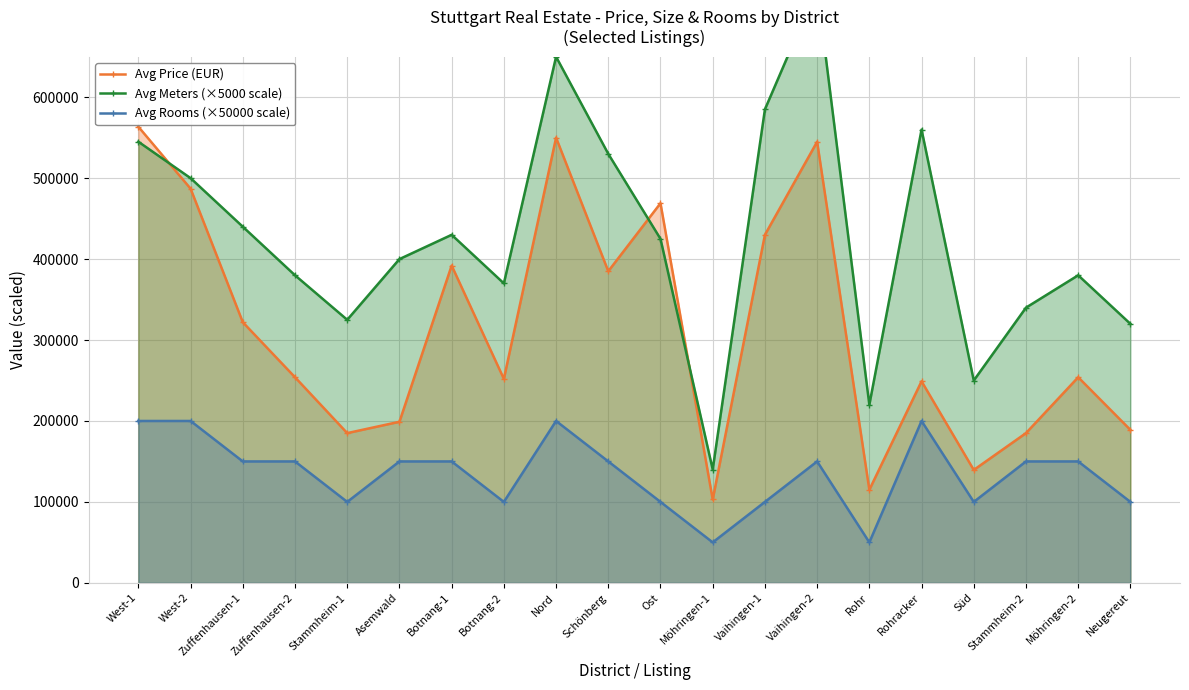

True or false: Avg Rooms (×50000 scale) and Avg Meters (×5000 scale) intersect in this chart.

False